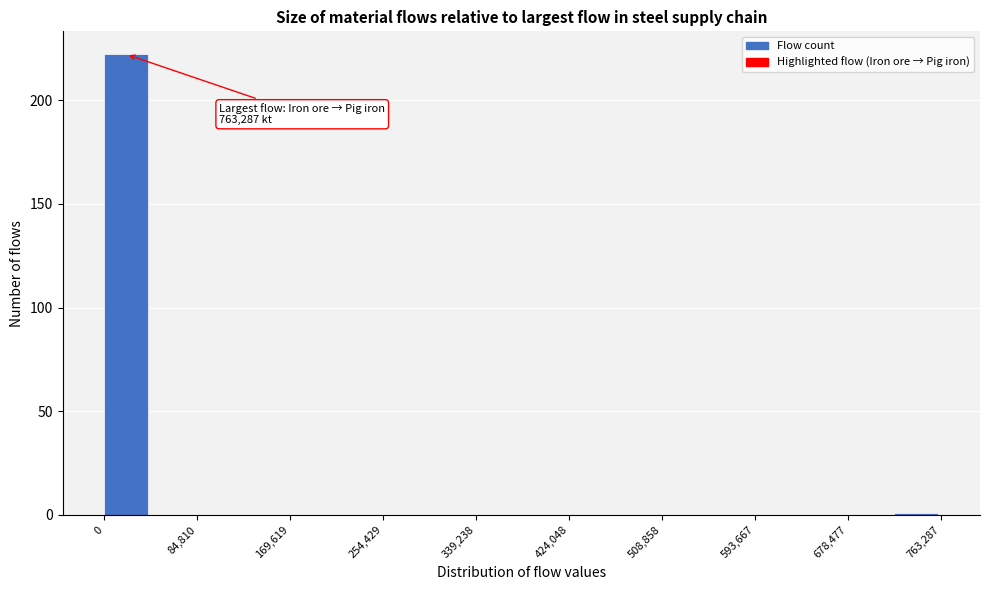

Which range on the x-axis has the tallest bar?

0 to 40000